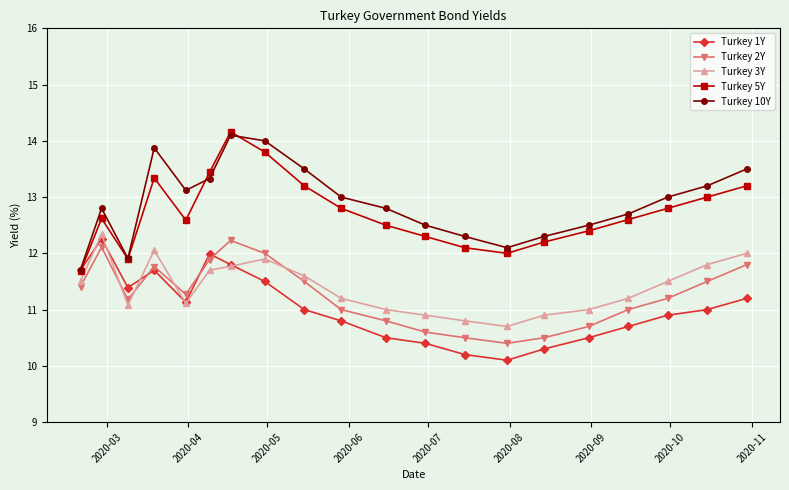

True or false: Turkey 5Y has more than 2 points higher than both neighbors.

True